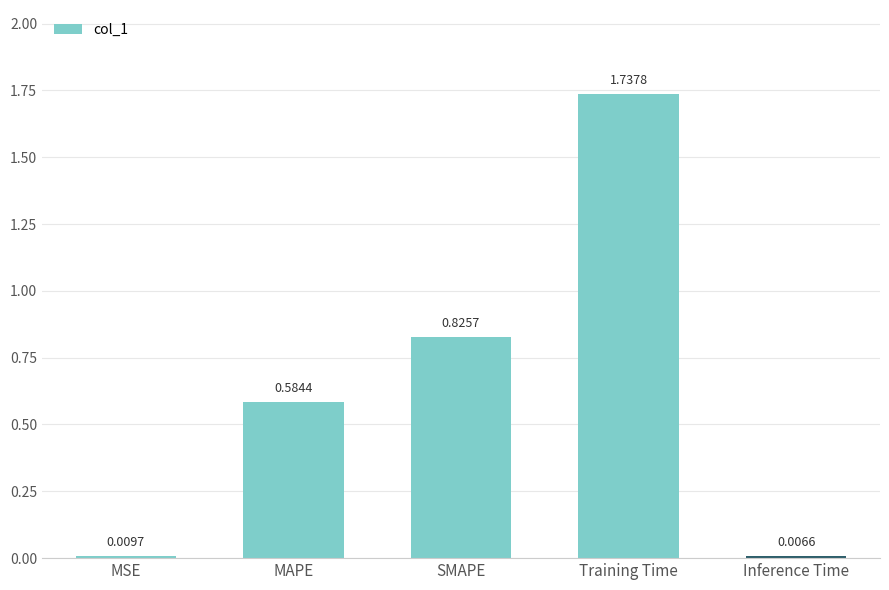

Rank the categories by value from highest to lowest.

Training Time, SMAPE, MAPE, MSE, Inference Time